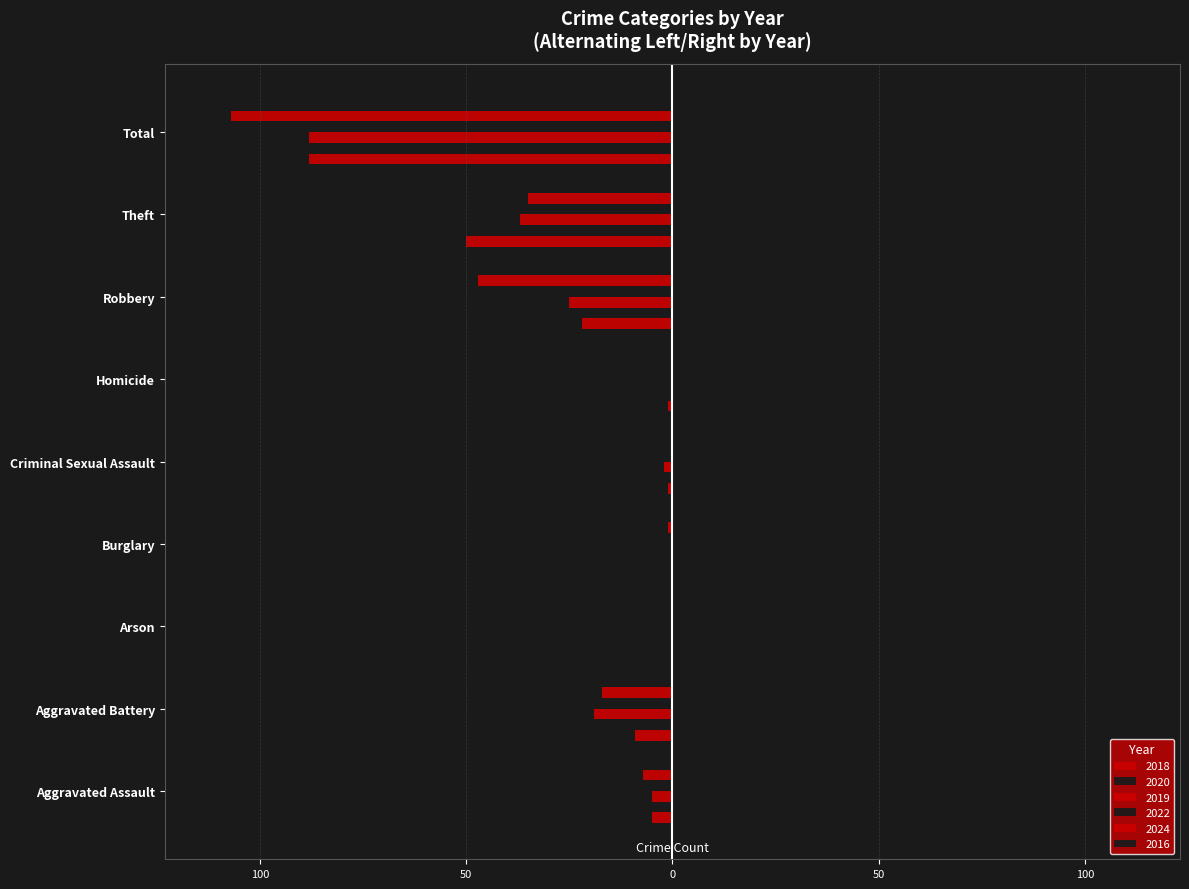

Which series has the largest total across all categories?

2016